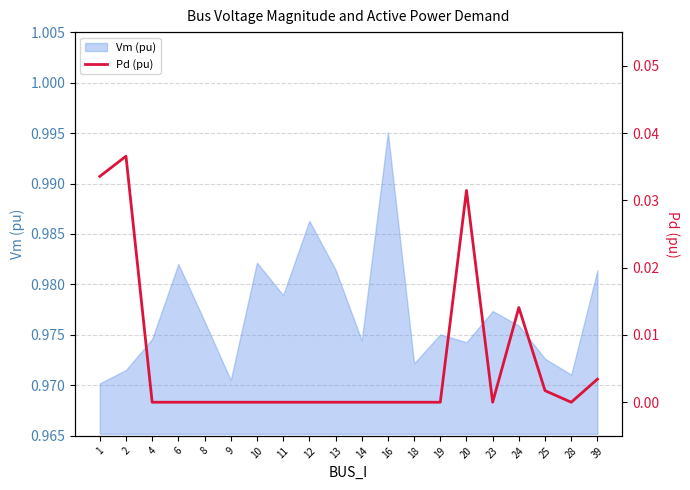

Does the chart display data point markers on the line(s)?

No